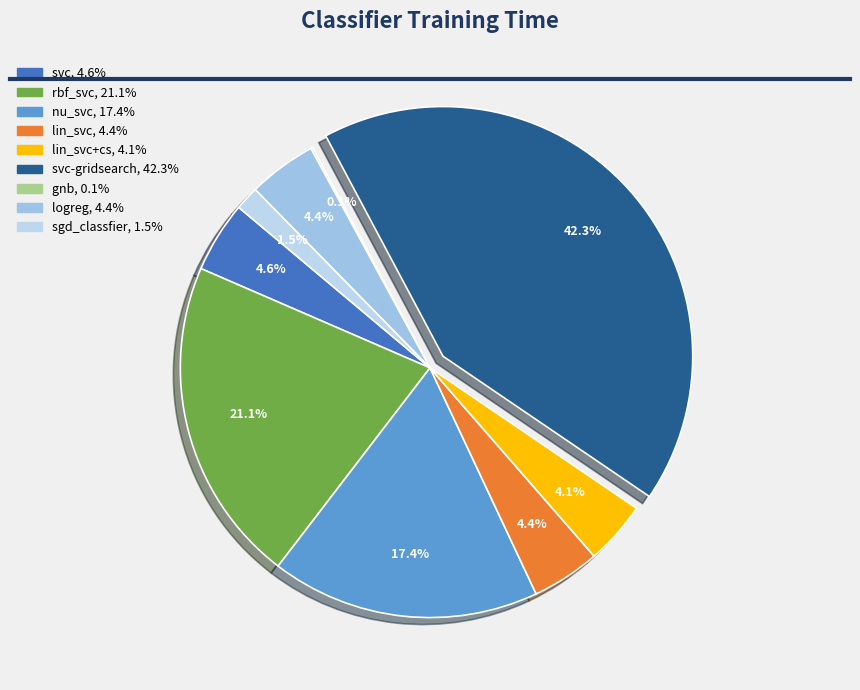

Rank the categories by value from highest to lowest.

svc-gridsearch, rbf_svc, nu_svc, svc, logreg, lin_svc, lin_svc+cs, sgd_classfier, gnb